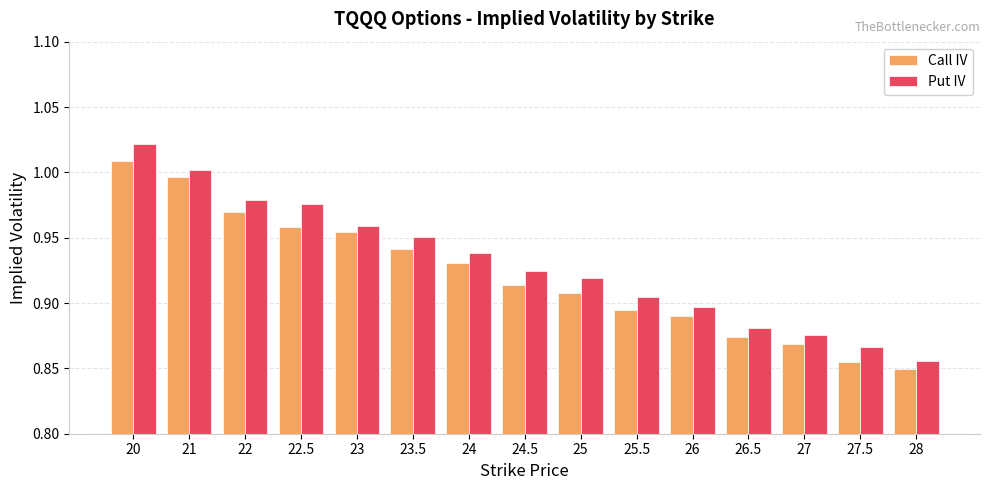

Which category has the highest value across all series?

20